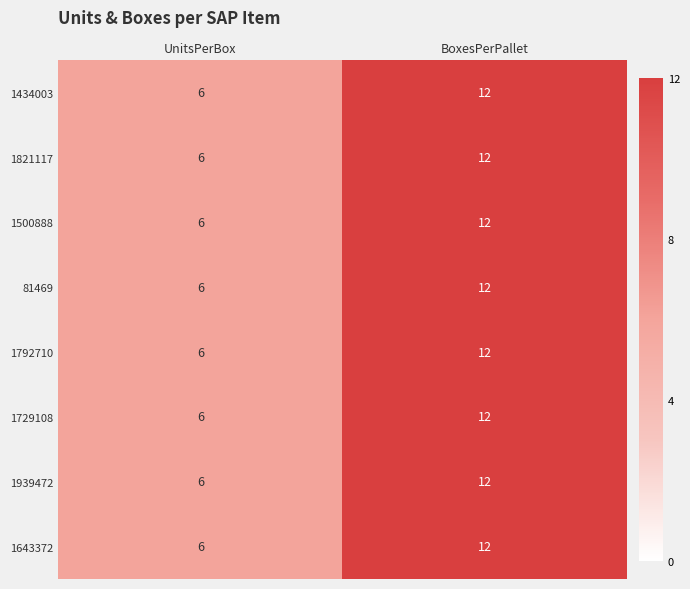

How many distinct data groups are displayed?

8